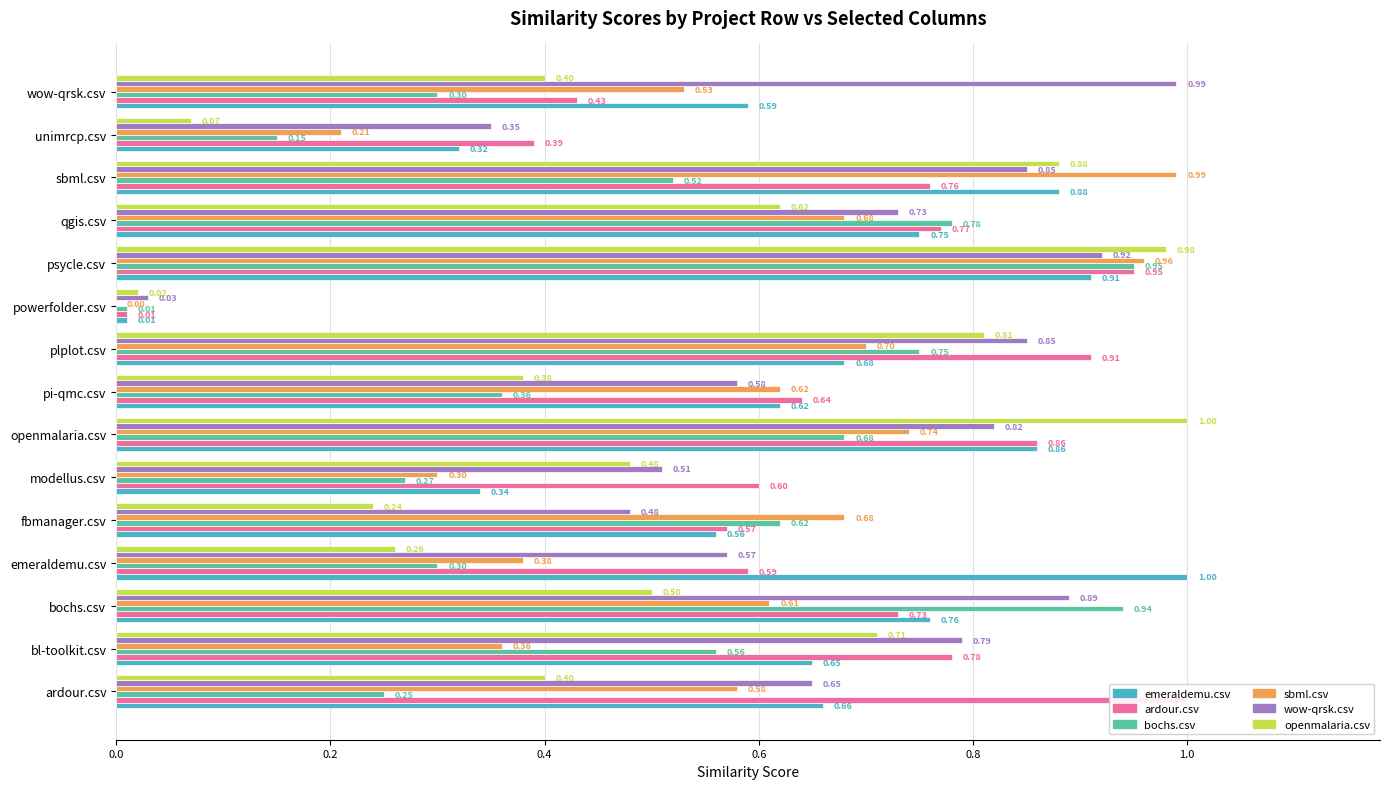

Are the bars horizontal?

Yes